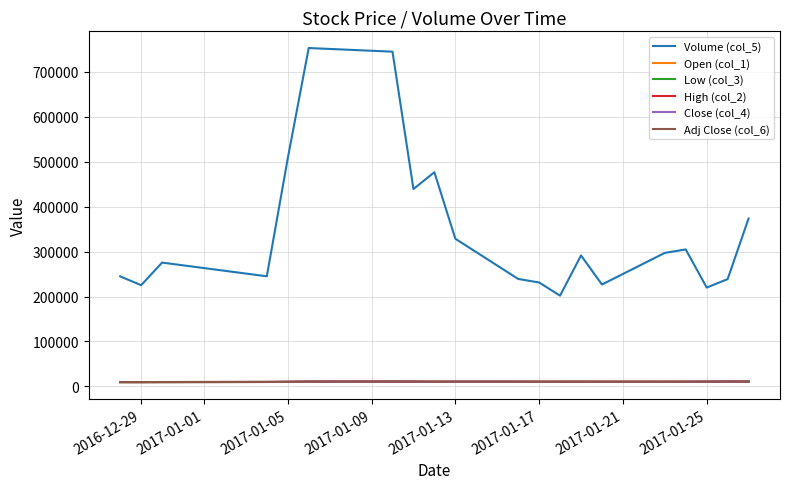

At which category does Low (col_3) reach its first local valley?

2016-12-29